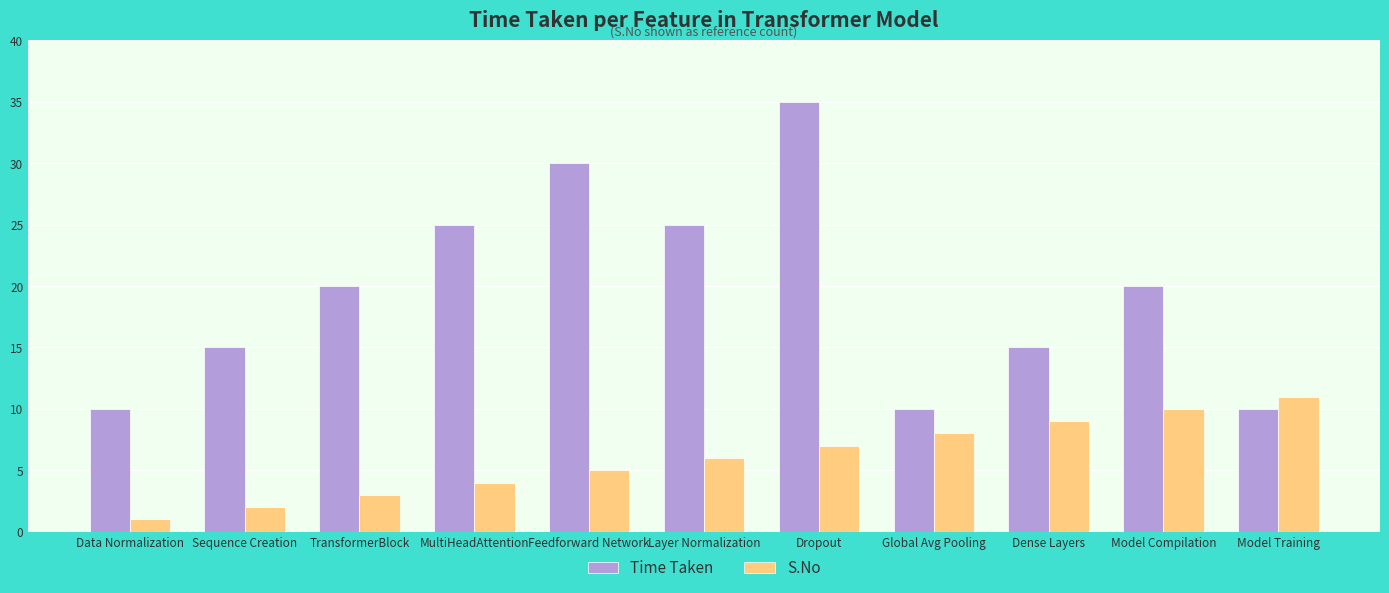

At Sequence Creation, list the series in order from smallest to largest.

S.No, Time Taken